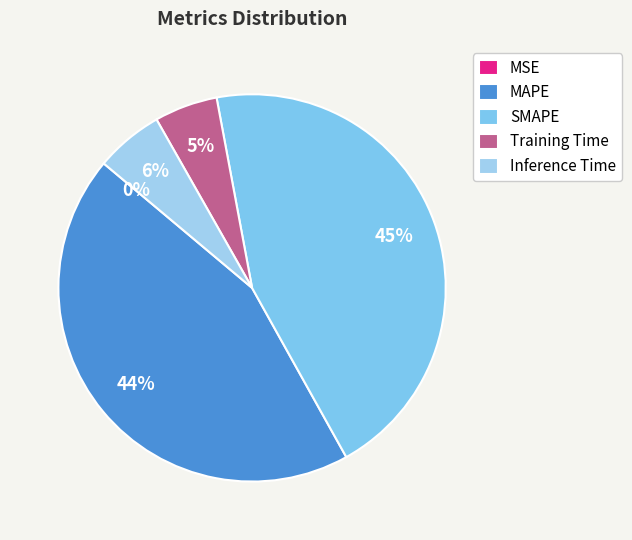

To the nearest percent, what portion does Training Time represent?

5%